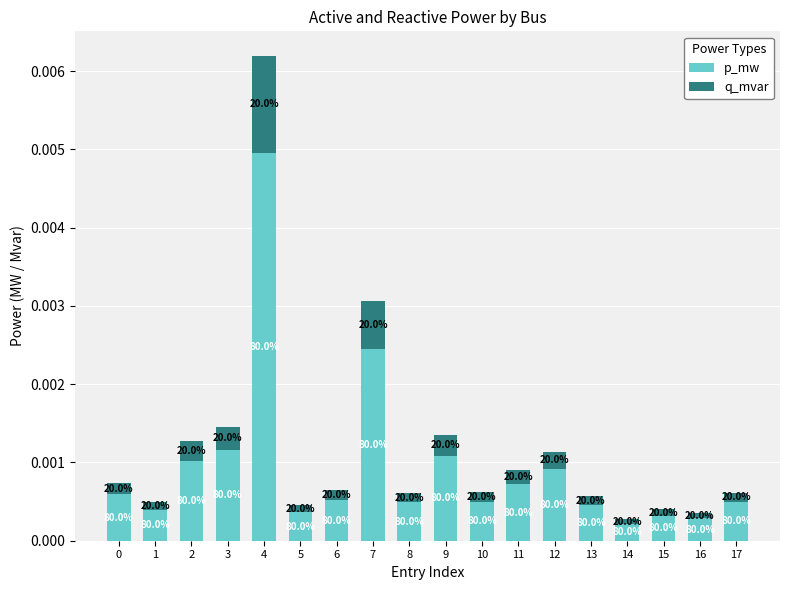

Between 9 and 14, which is larger?

9